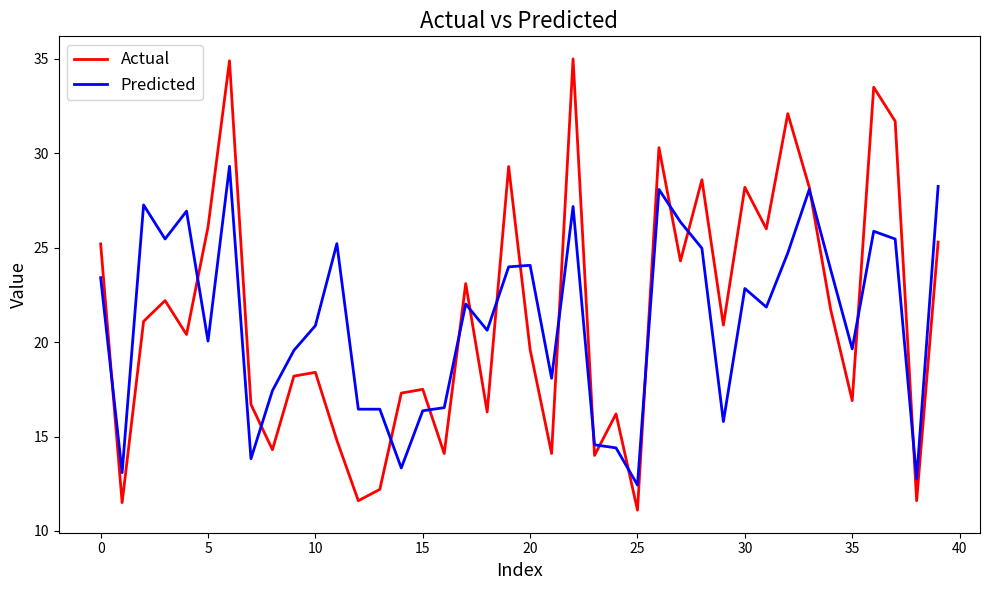

How many lines are shown in the chart?

2